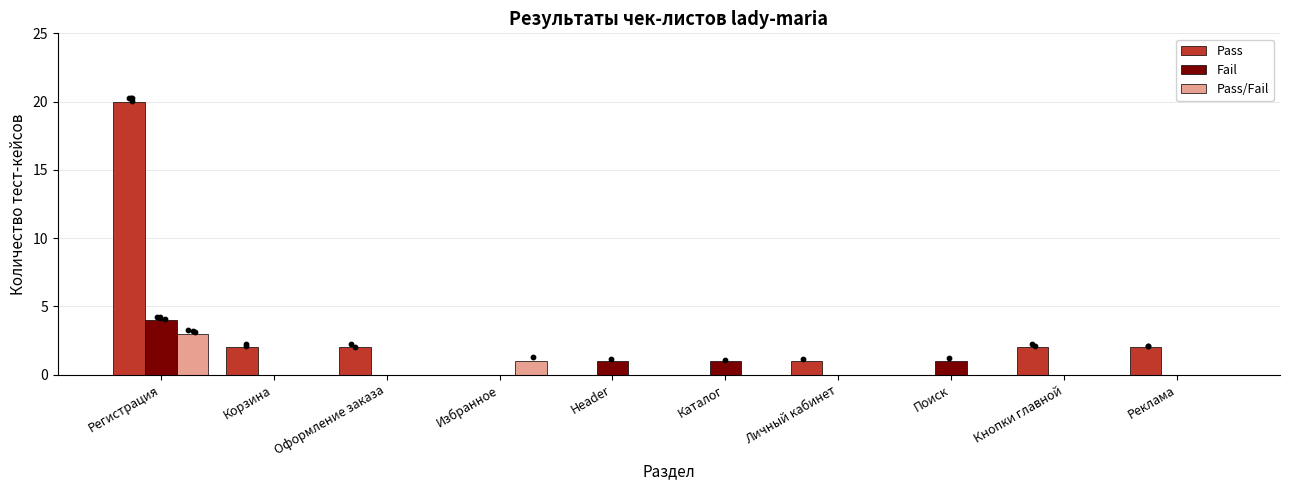

Is the value of Pass at Корзина greater than the value of Fail at Кнопки главной?

Yes